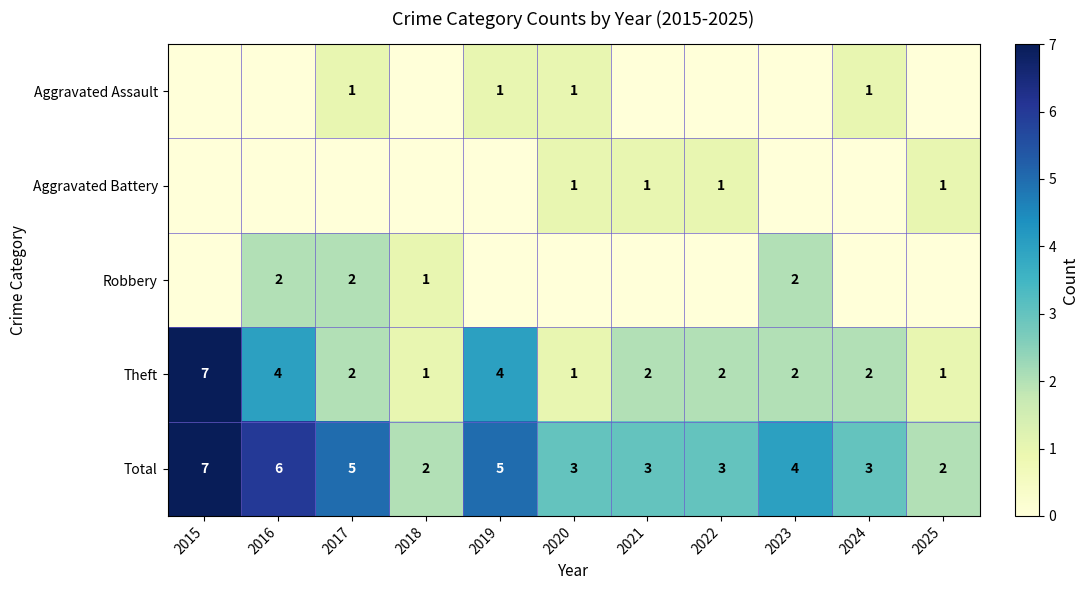

How many Total values are between 3 and 5?

7